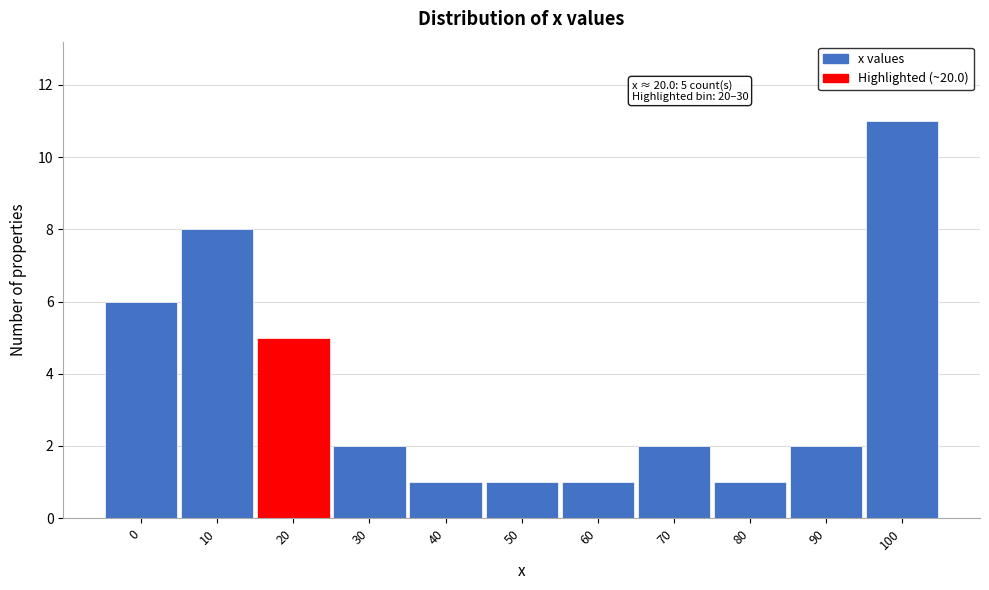

Reading left to right, extract all data points from this chart.

6	8	5	2	1	1	1	2	1	2	11